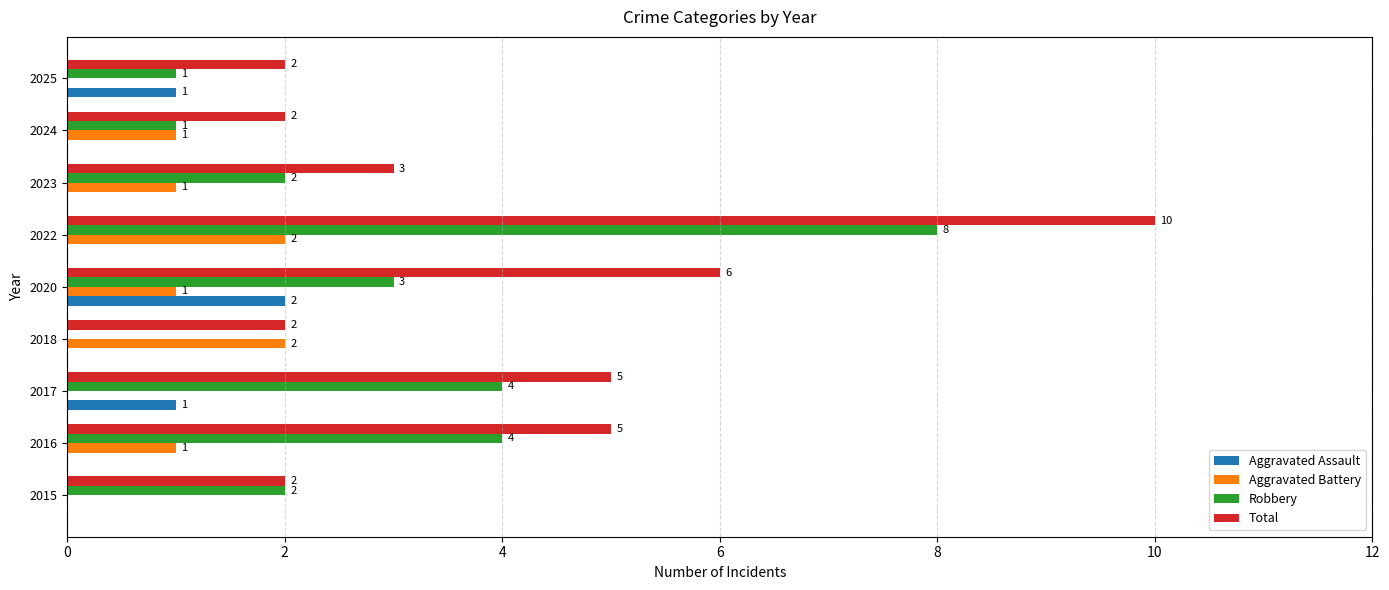

How many Aggravated Battery values are between 0 and 1?

7